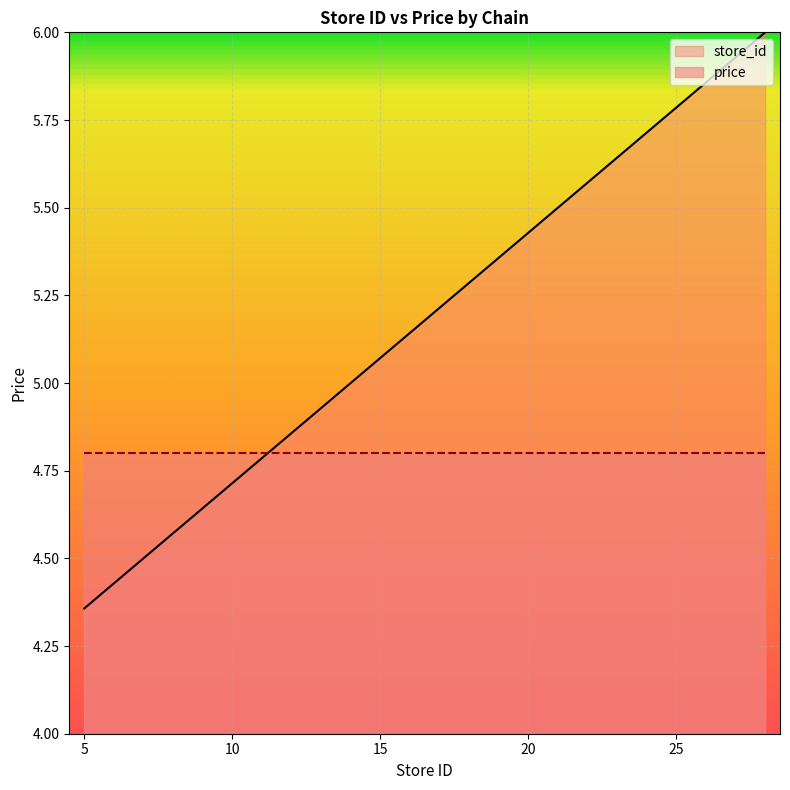

What is the sum of the values at 14 and 22?

10.6